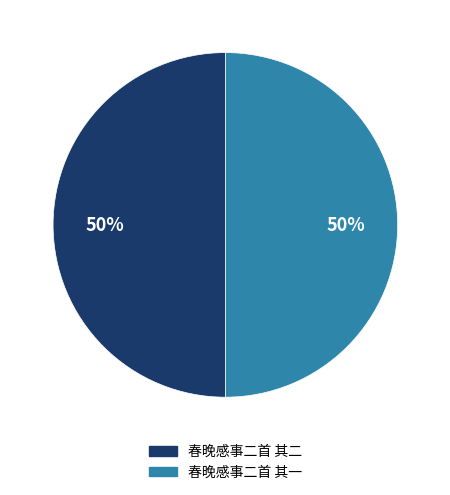

How many slices are in this pie chart?

2